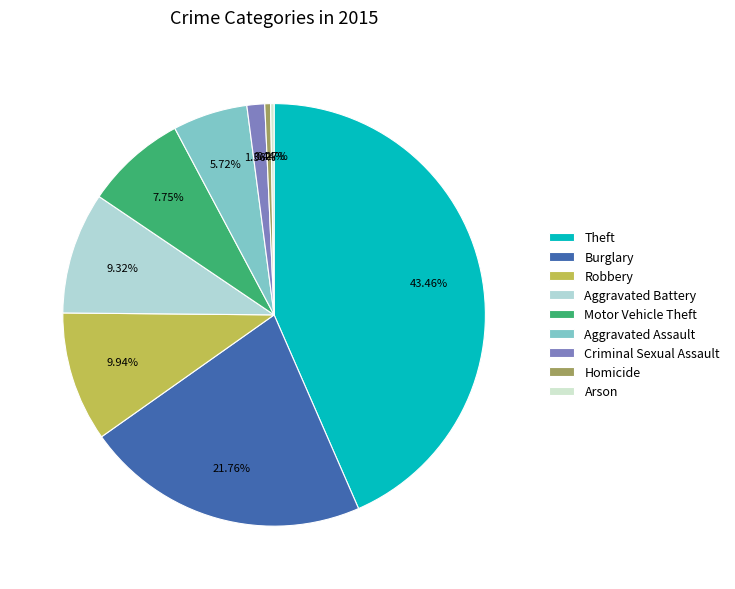

To the nearest percent, what portion does Robbery represent?

10%